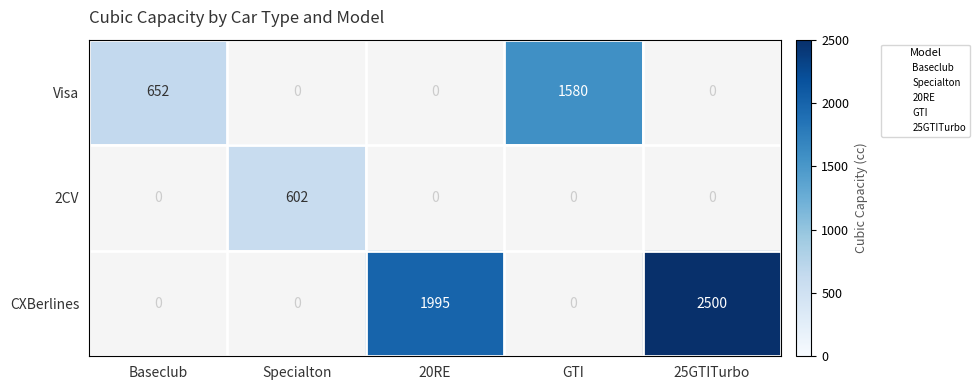

What is the difference between the maximum and second lowest values in the Visa series?

1580